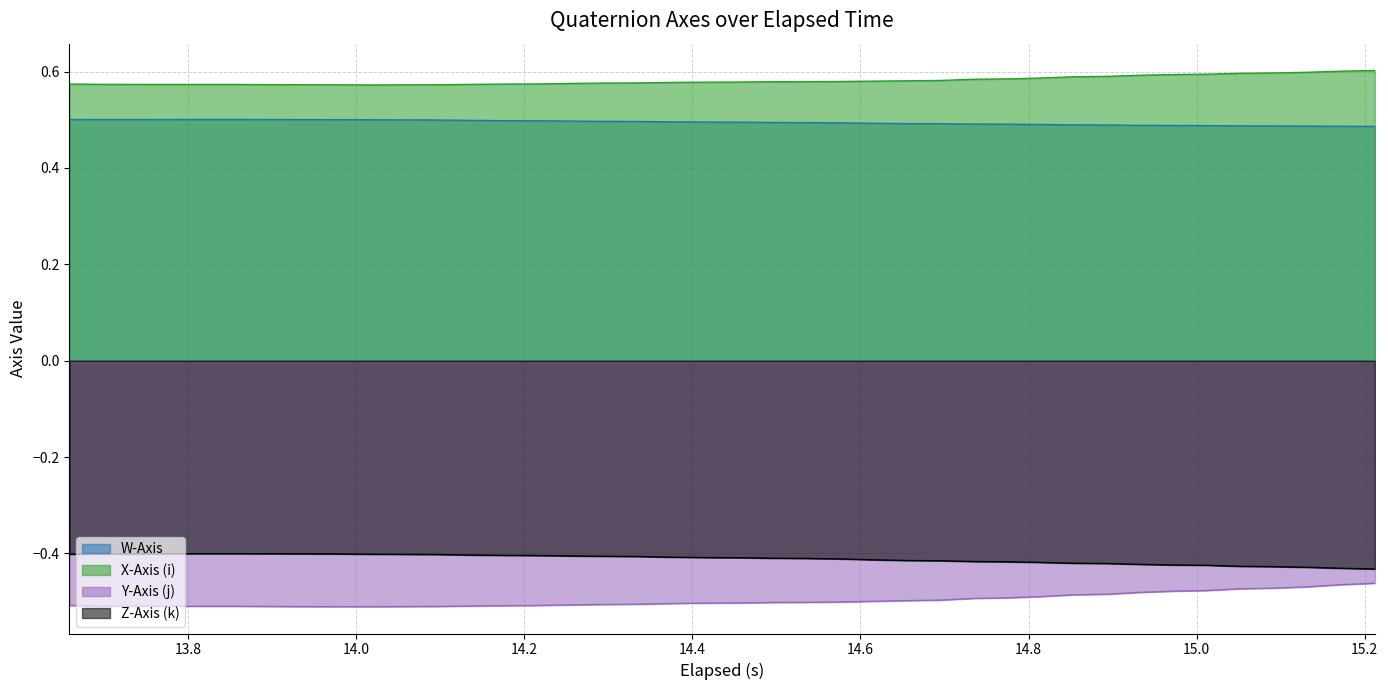

Reading left to right, transcribe all the data shown in this chart.

W-Axis: 0.5	0.5	0.5	0.5	0.5	0.5	0.5	0.5	0.5	0.5	0.5	0.5	0.5	0.5	0.5	0.5	0.5	0.5	0.5	0.5	0.5	0.5	0.5	0.5	0.5	0.5	0.5	0.5	0.5	0.5	0.5	0.5	0.5	0.5	0.5	0.5	0.5	0.5	0.5	0.5
X-Axis (i): 0.6	0.6	0.6	0.6	0.6	0.6	0.6	0.6	0.6	0.6	0.6	0.6	0.6	0.6	0.6	0.6	0.6	0.6	0.6	0.6	0.6	0.6	0.6	0.6	0.6	0.6	0.6	0.6	0.6	0.6	0.6	0.6	0.6	0.6	0.6	0.6	0.6	0.6	0.6	0.6
Y-Axis (j): -0.5	-0.5	-0.5	-0.5	-0.5	-0.5	-0.5	-0.5	-0.5	-0.5	-0.5	-0.5	-0.5	-0.5	-0.5	-0.5	-0.5	-0.5	-0.5	-0.5	-0.5	-0.5	-0.5	-0.5	-0.5	-0.5	-0.5	-0.5	-0.5	-0.5	-0.5	-0.5	-0.5	-0.5	-0.5	-0.5	-0.5	-0.5	-0.5	-0.5
Z-Axis (k): -0.4	-0.4	-0.4	-0.4	-0.4	-0.4	-0.4	-0.4	-0.4	-0.4	-0.4	-0.4	-0.4	-0.4	-0.4	-0.4	-0.4	-0.4	-0.4	-0.4	-0.4	-0.4	-0.4	-0.4	-0.4	-0.4	-0.4	-0.4	-0.4	-0.4	-0.4	-0.4	-0.4	-0.4	-0.4	-0.4	-0.4	-0.4	-0.4	-0.4